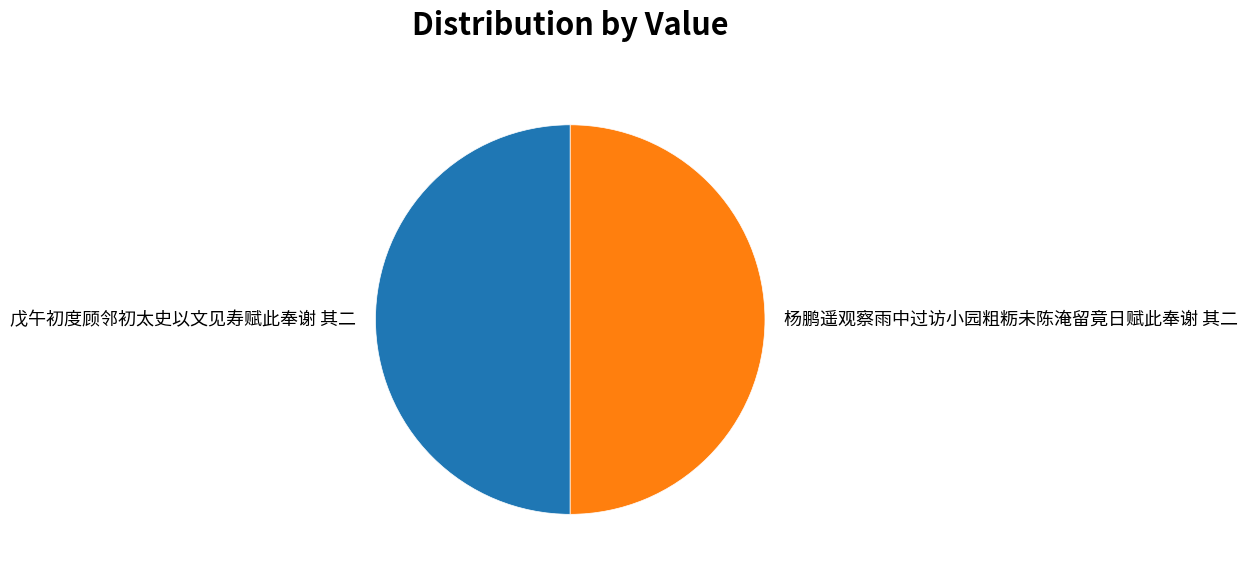

Combined, do 杨鹏遥观察雨中过访小园粗粝未陈淹留竟日赋此奉谢 其二 and 戊午初度顾邻初太史以文见寿赋此奉谢 其二 account for over 50%?

Yes